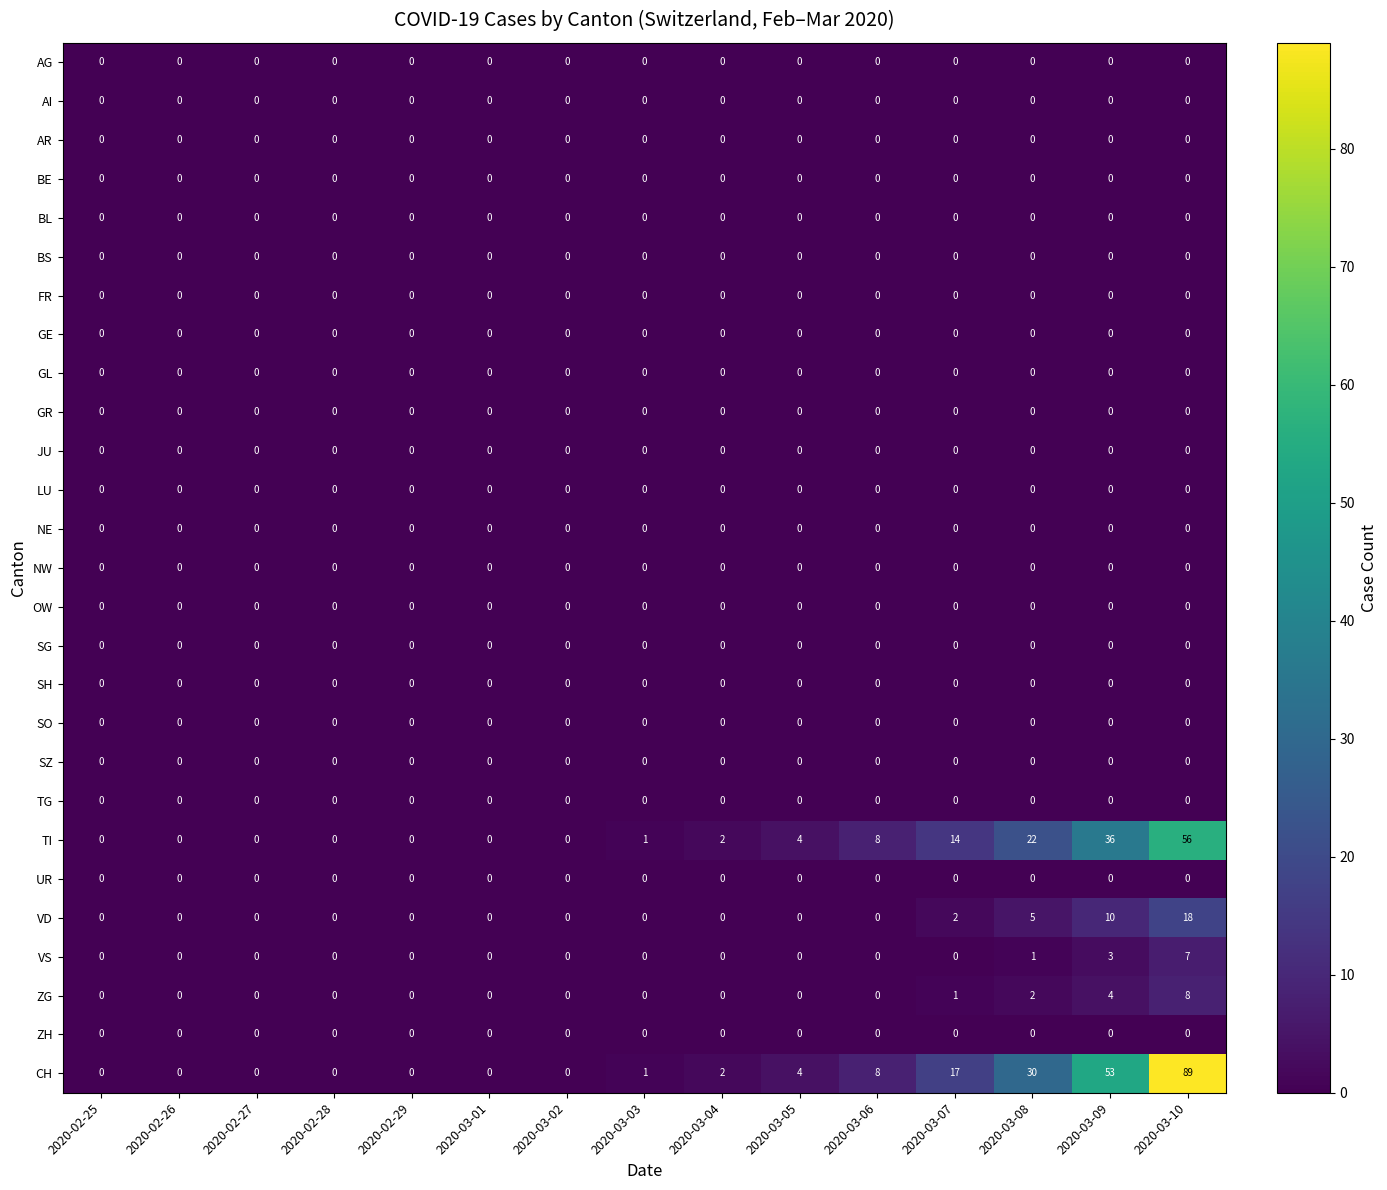

Which label corresponds to the largest value in the chart?

2020-03-10